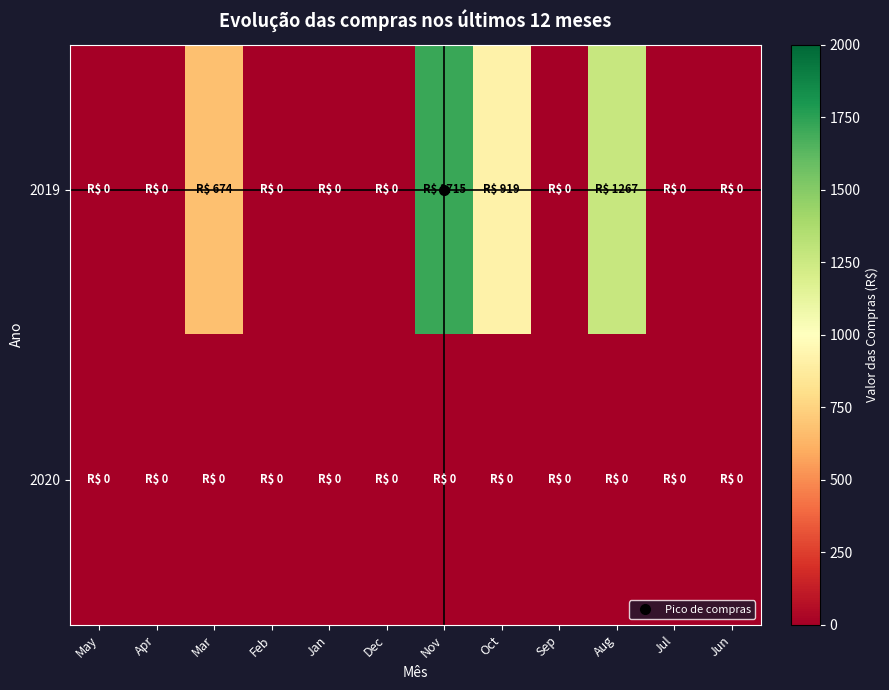

Reading left to right, extract all data points from this chart.

2019: May=0	Apr=0	Mar=674	Feb=0	Jan=0	Dec=0	Nov=1715	Oct=919	Sep=0	Aug=1267	Jul=0	Jun=0
2020: May=0	Apr=0	Mar=0	Feb=0	Jan=0	Dec=0	Nov=0	Oct=0	Sep=0	Aug=0	Jul=0	Jun=0